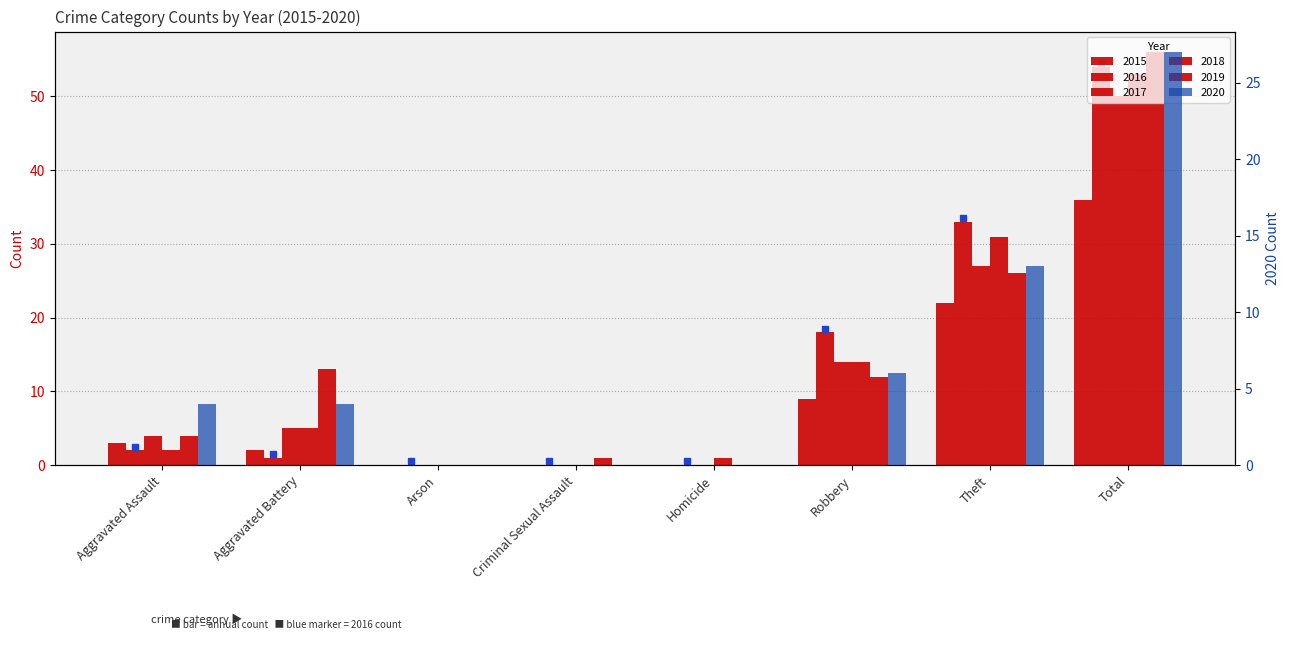

How many distinct data groups are displayed?

6